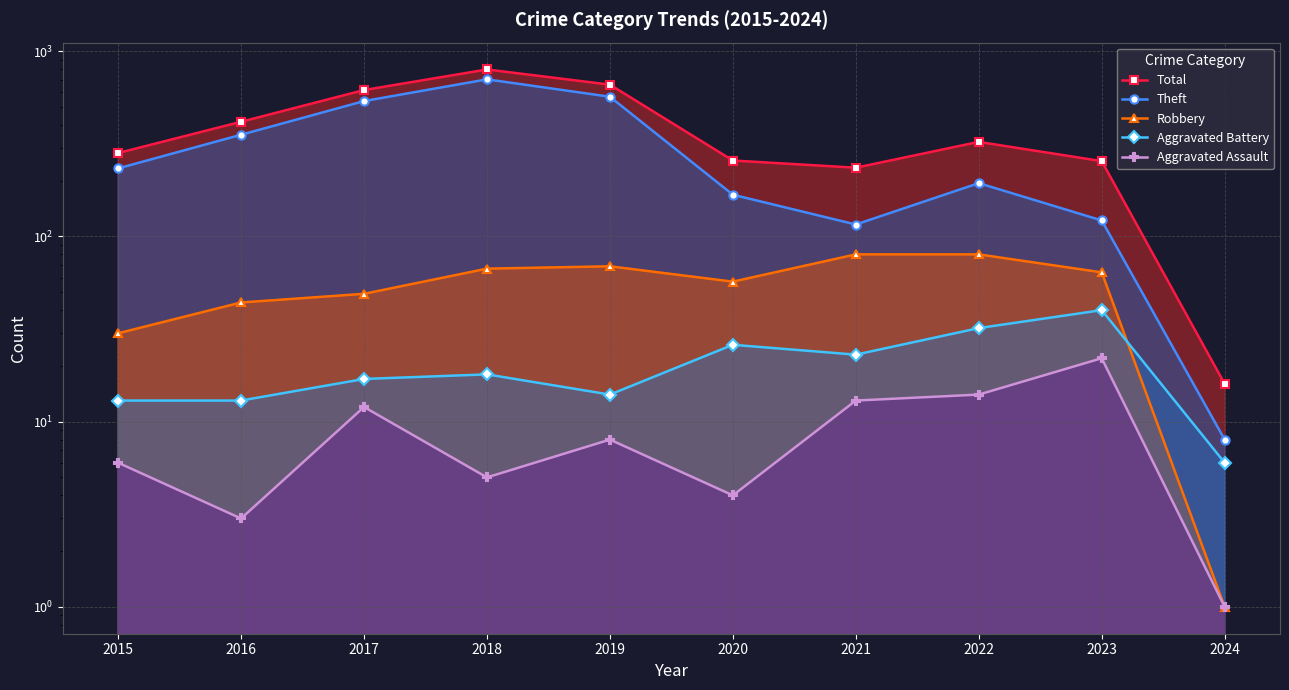

Which category has the lowest value in the Robbery series?

2024